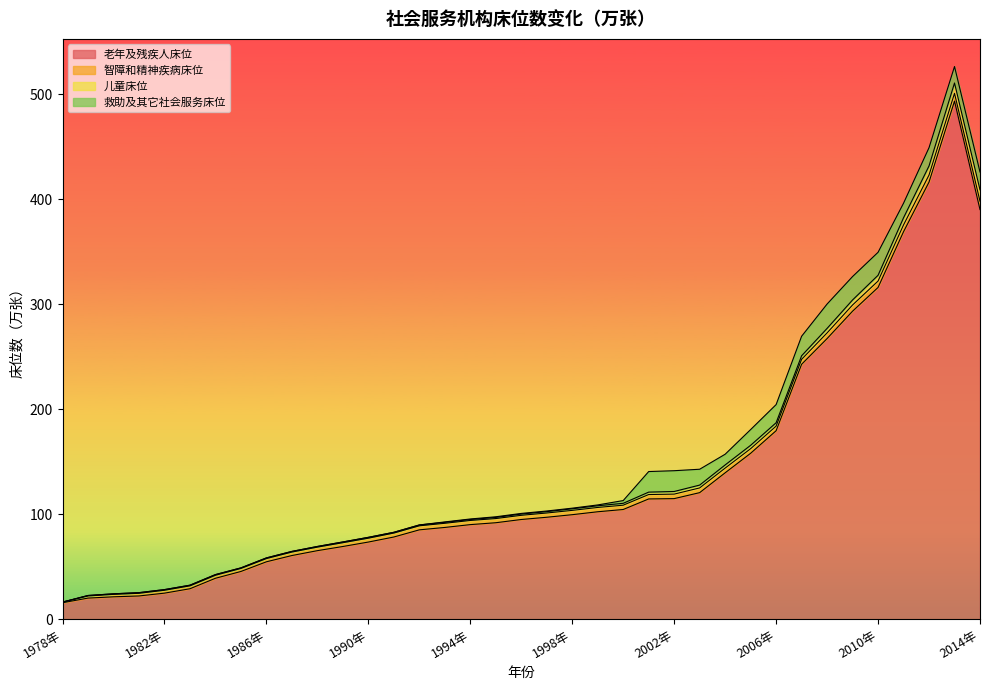

How many data points in 智障和精神疾病床位 are above 3?

29